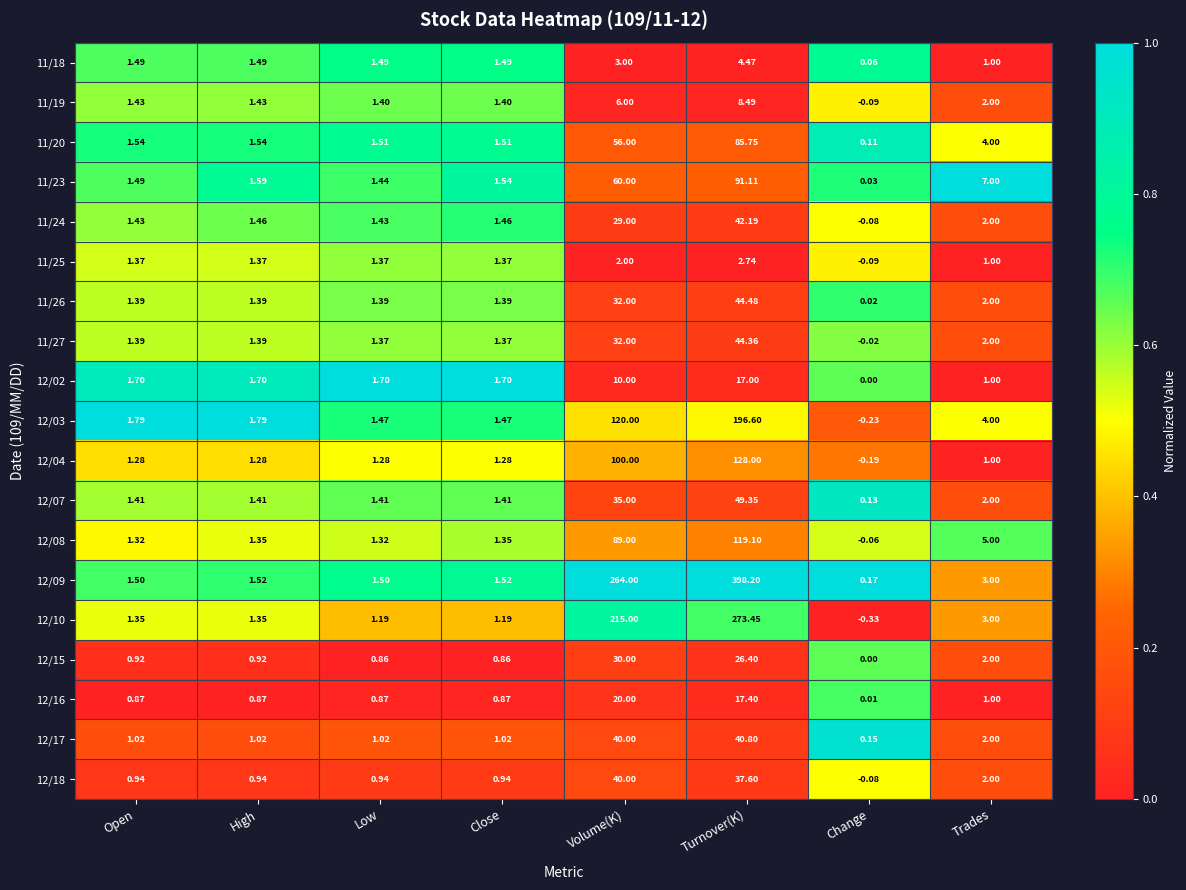

At which label does 12/03 first exceed 1?

Open